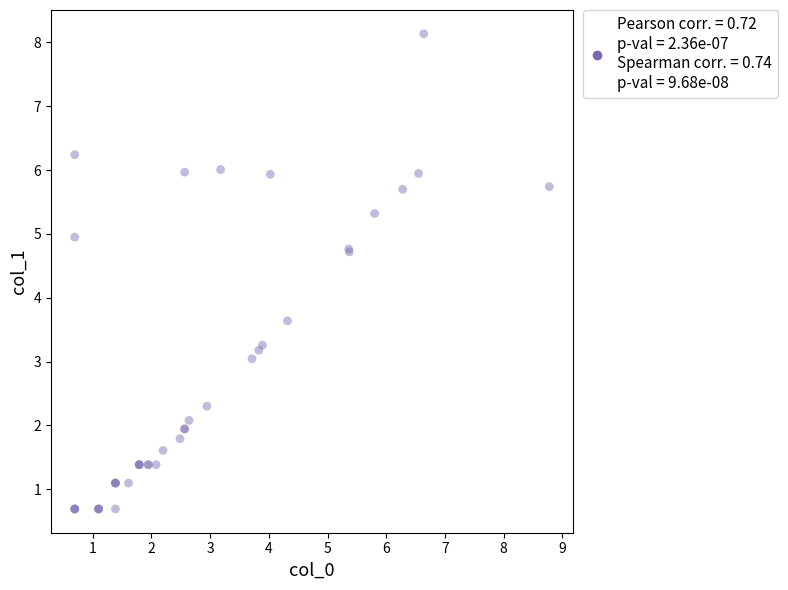

What Y value in the scatter plot is closest to 4?

3.6